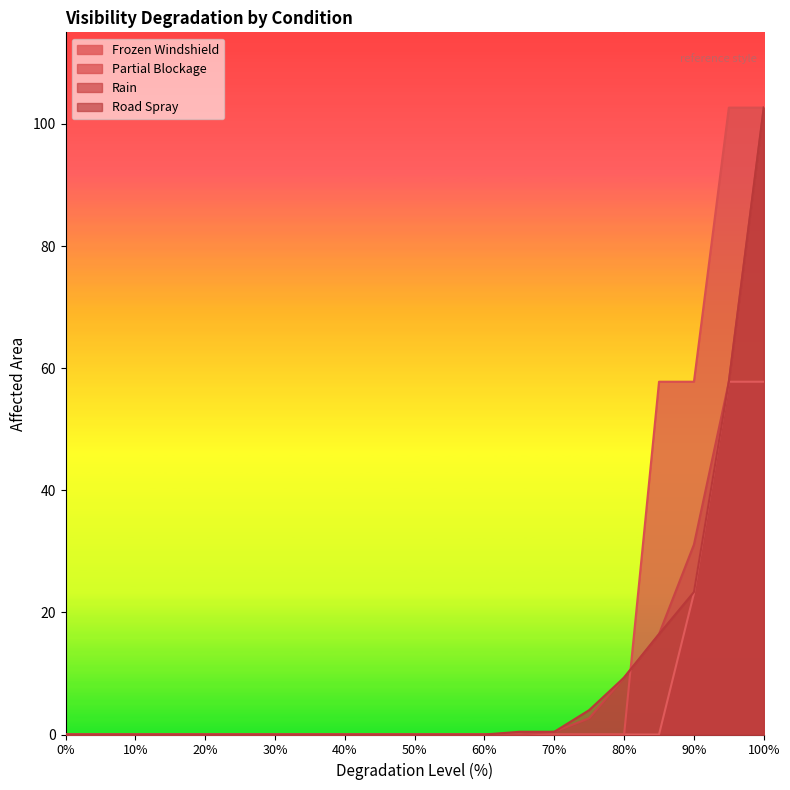

Where is Rain nearest to the value 51?

95